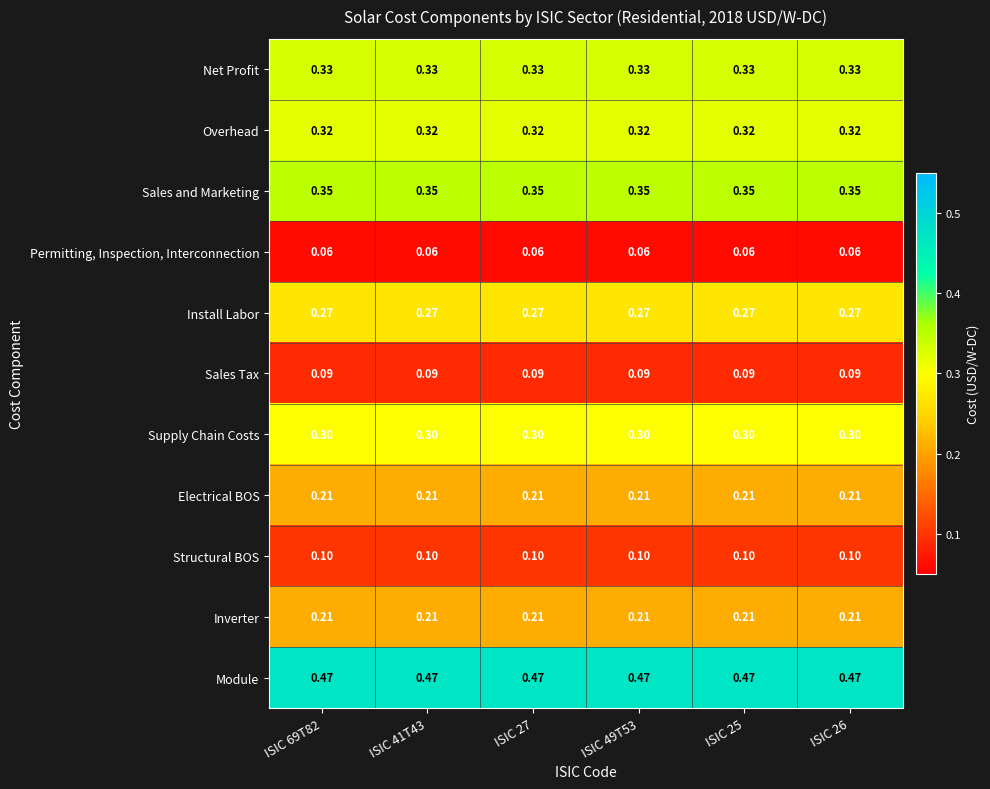

Which series has the largest total across all categories?

Module